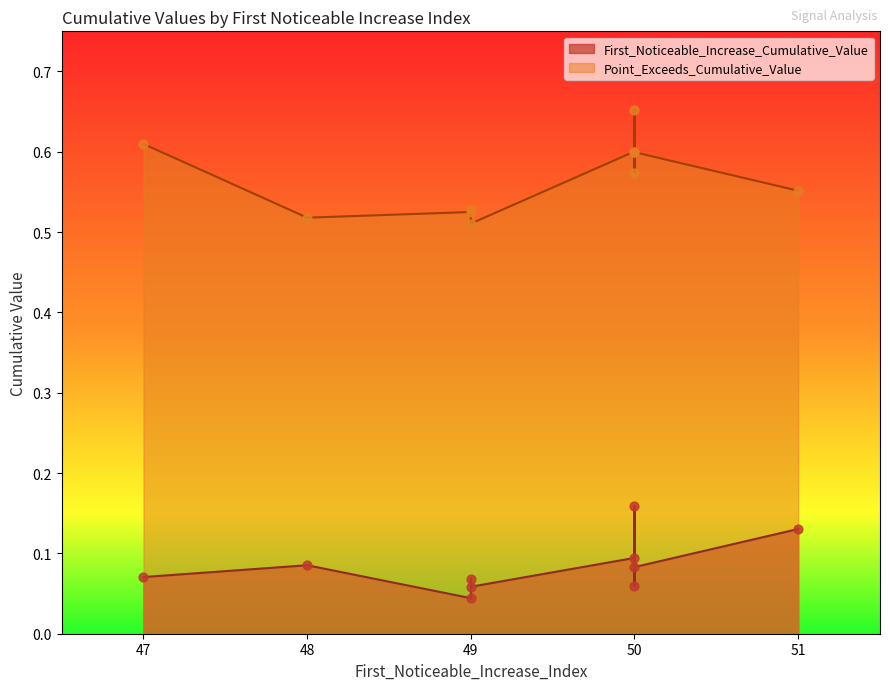

At which category is the sum across all series the highest?

50